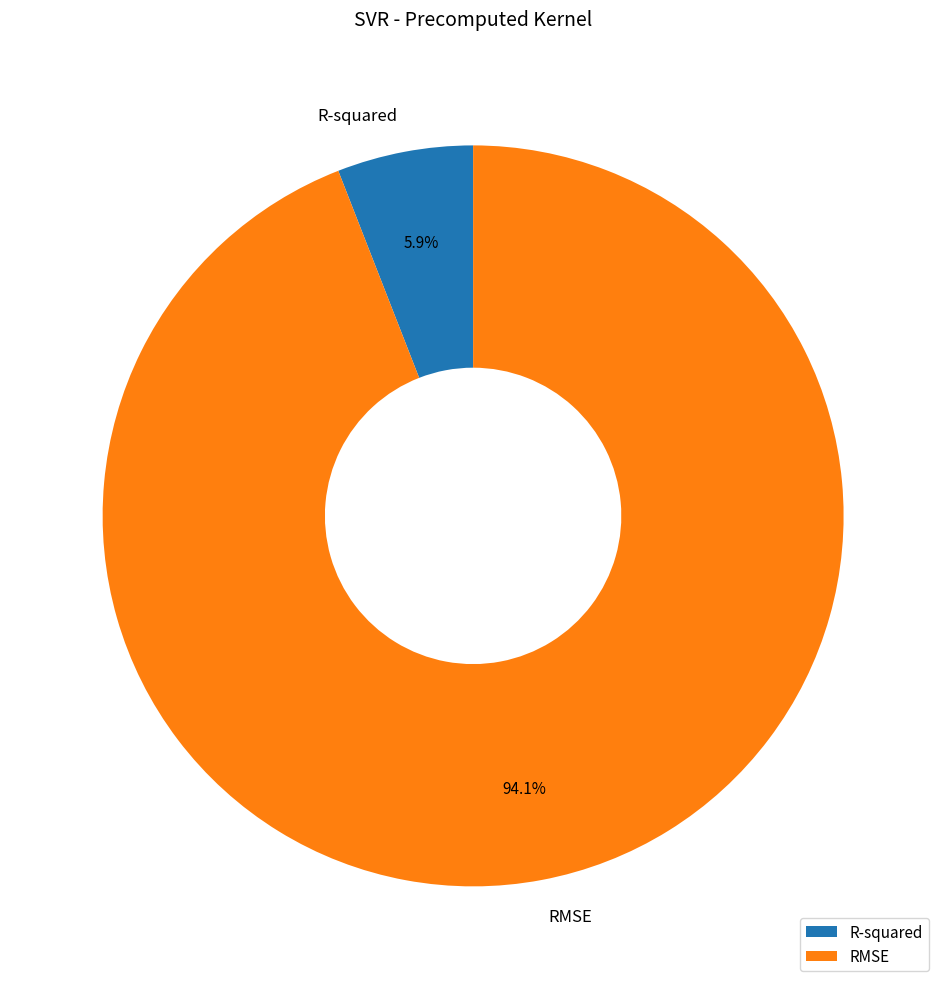

Which slice is the smallest?

R-squared